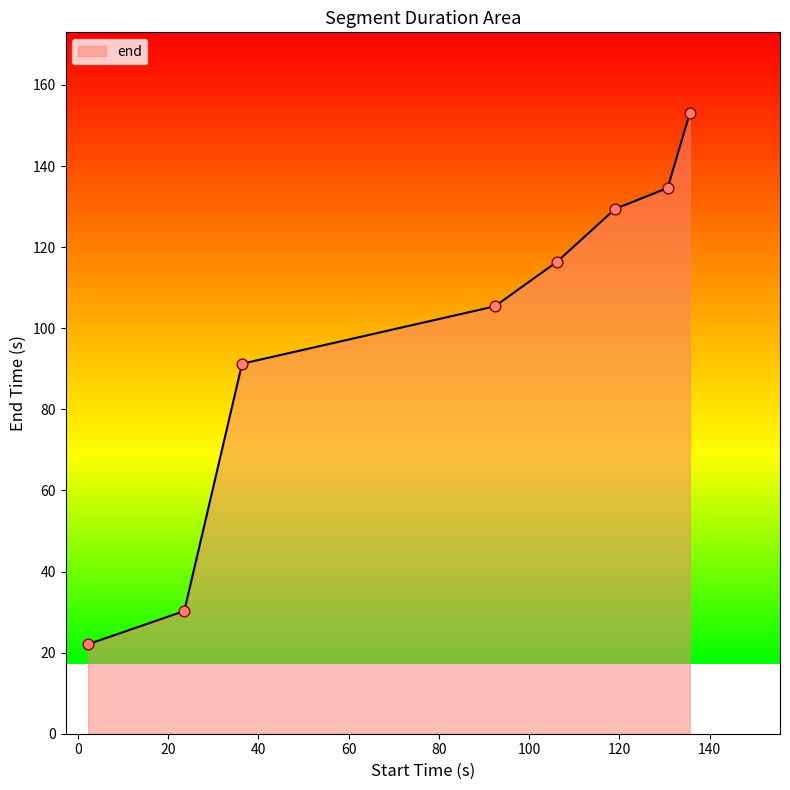

What is the average value?

97.8